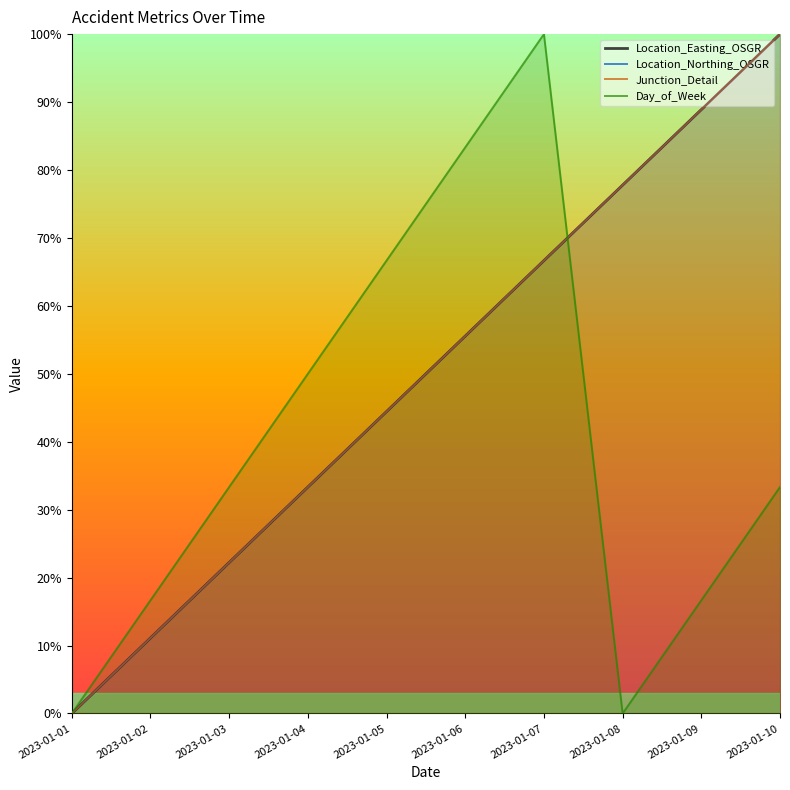

At which category is the sum across all series the highest?

2023-01-10